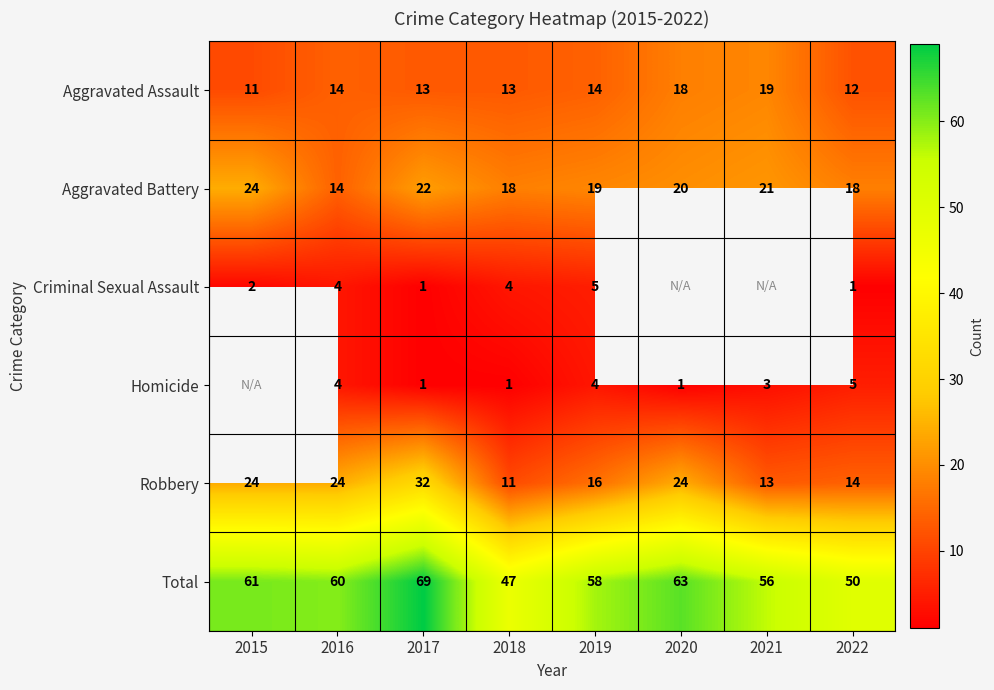

How many data points does each series have?

8